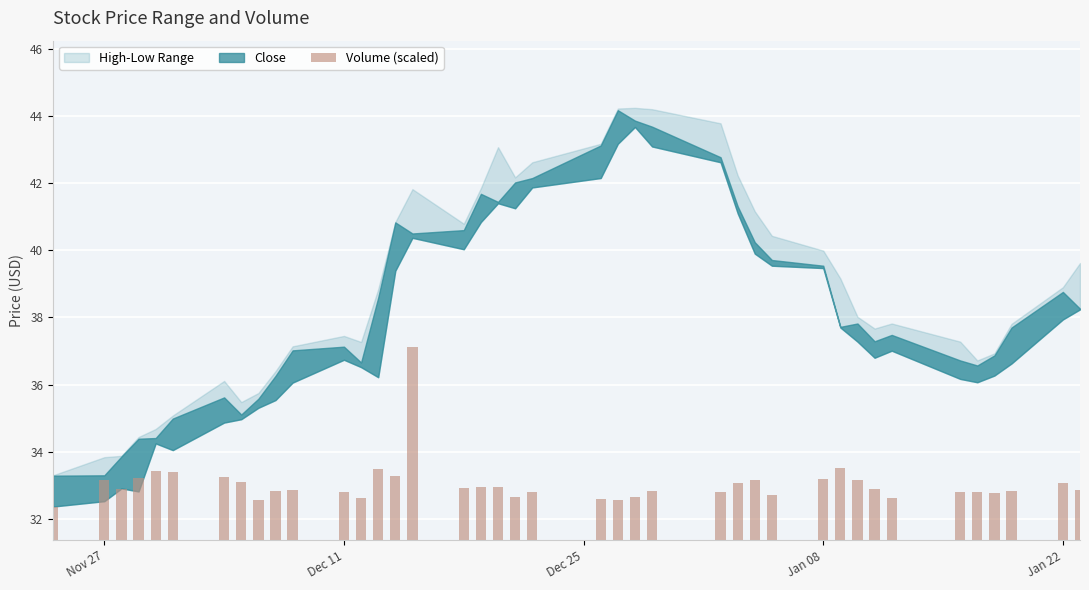

What is the value of the 10th bar from the left?

32.8